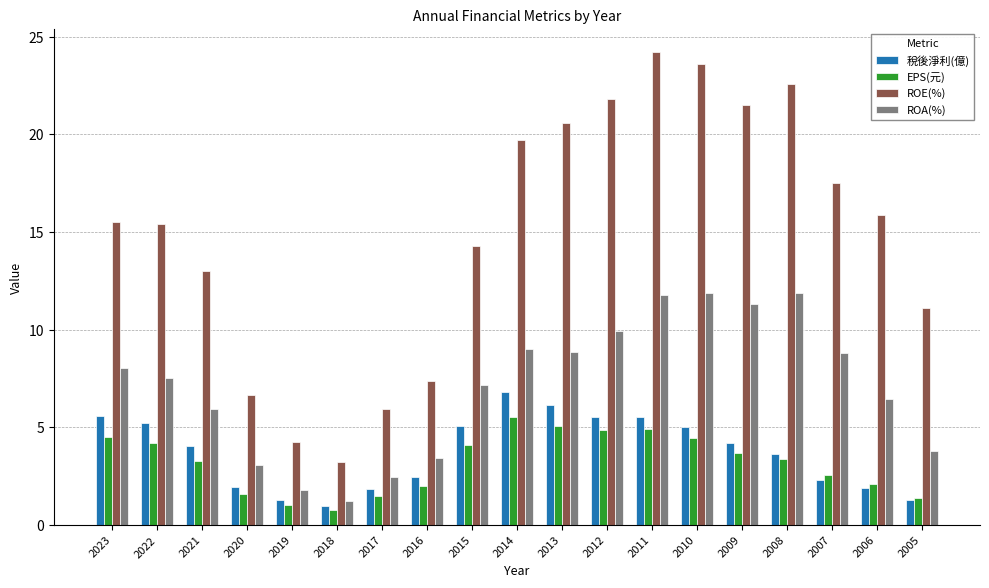

Between 2019 and 2016, which series saw the biggest shift?

ROE(%)